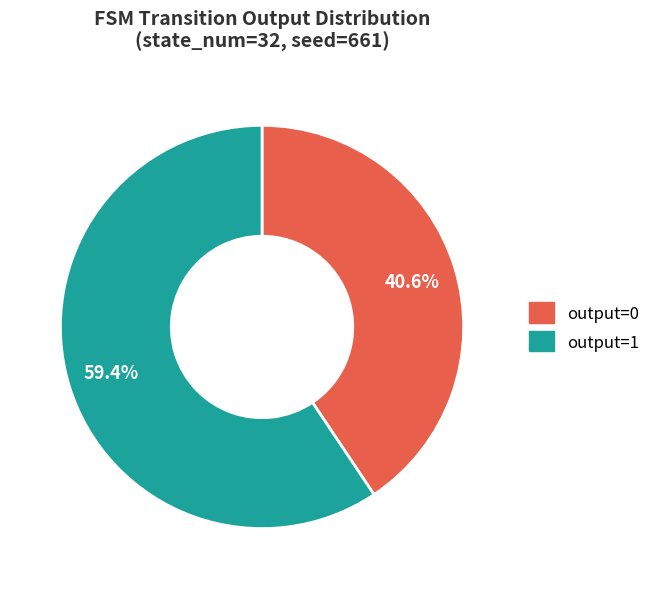

Which category has the biggest portion of the pie?

output=1